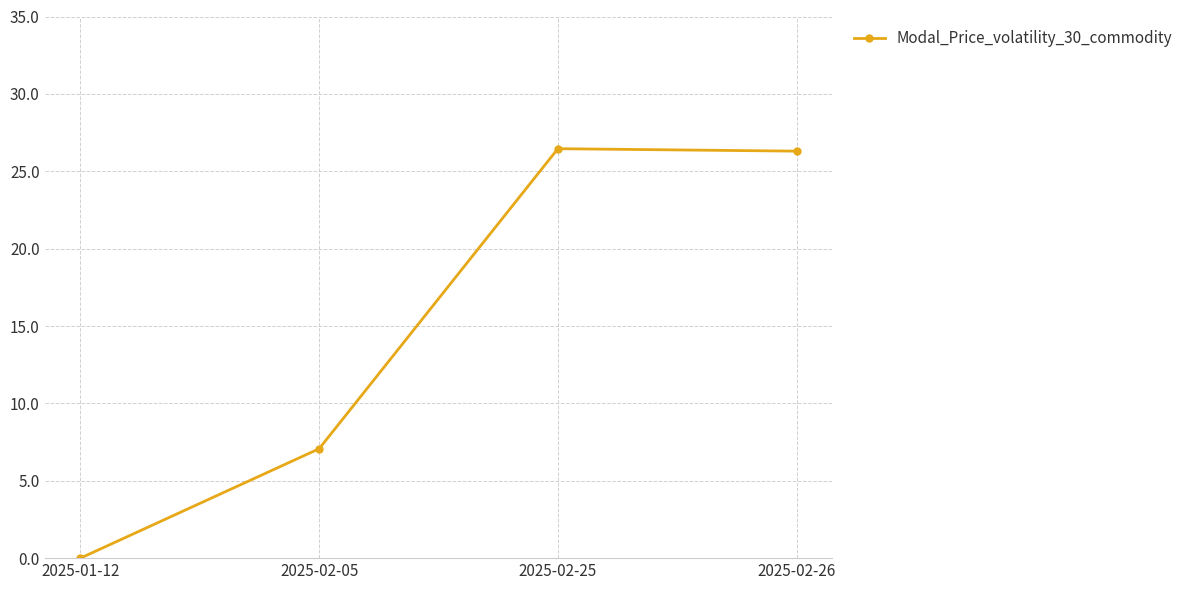

What is the label of the 2nd point from the right?

2025-02-25